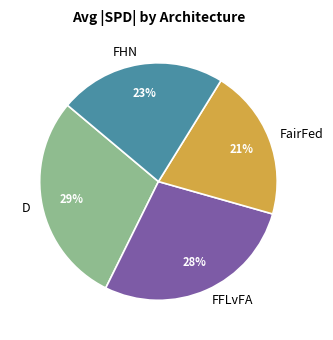

What is the ratio of the value at D to the value at FFLvFA?

1.0